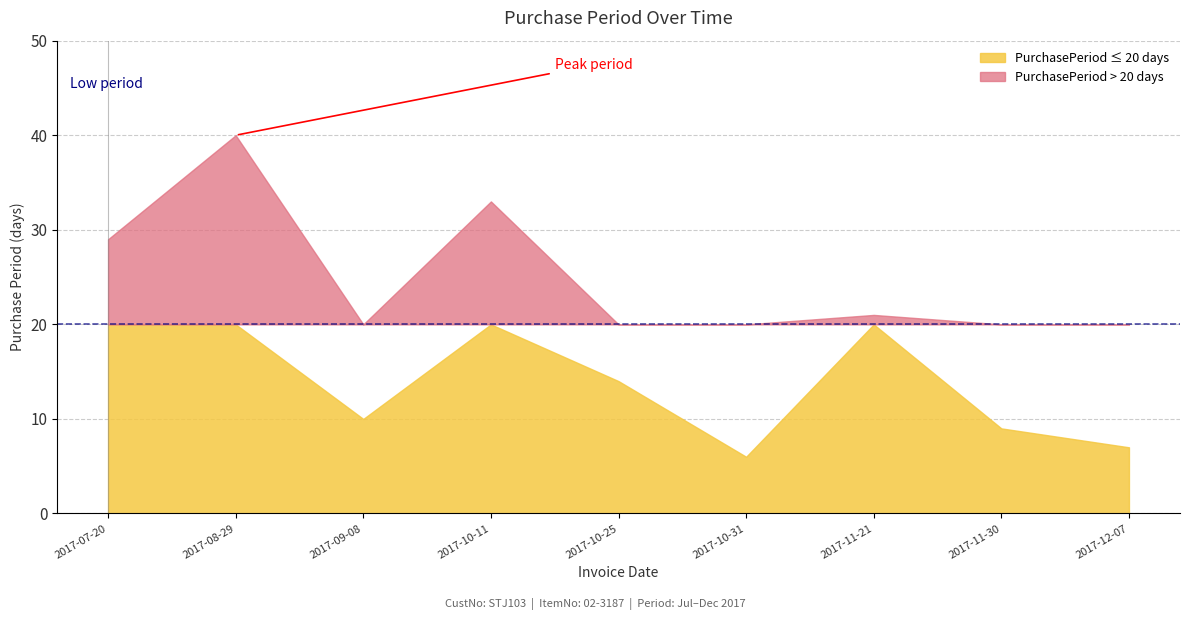

Count the number of categories in the chart.

9